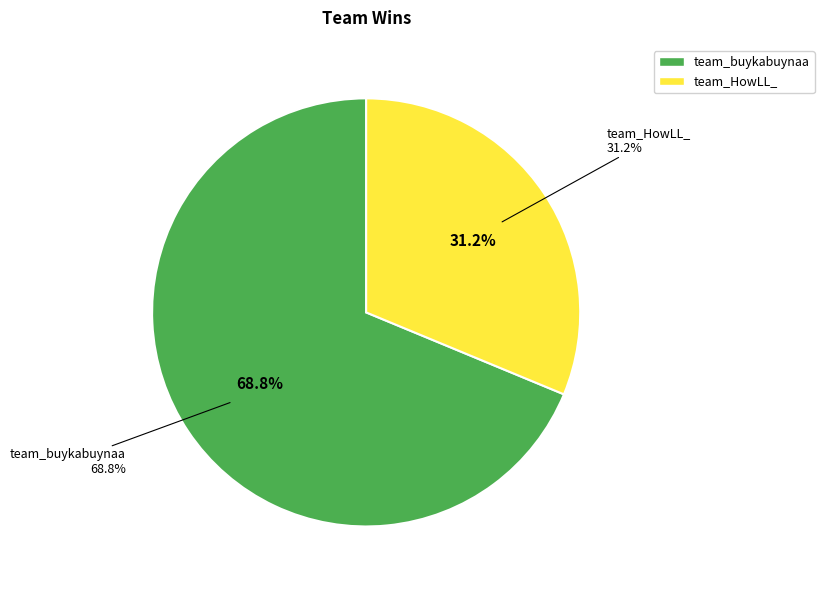

Does team_buykabuynaa account for over 50% of the chart?

Yes